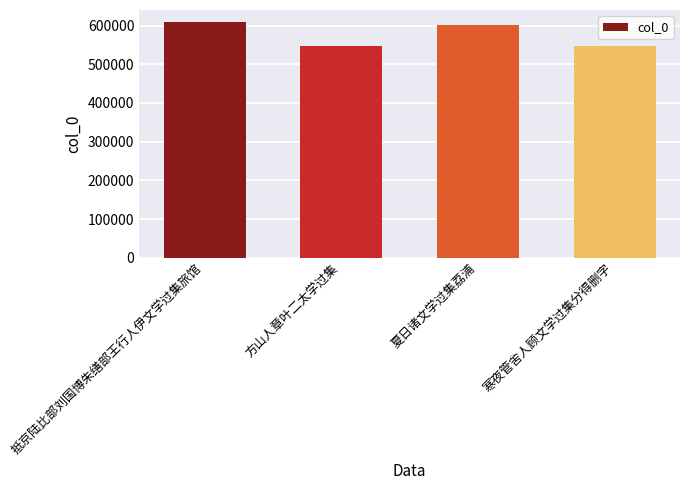

How many values are below 601404?

2